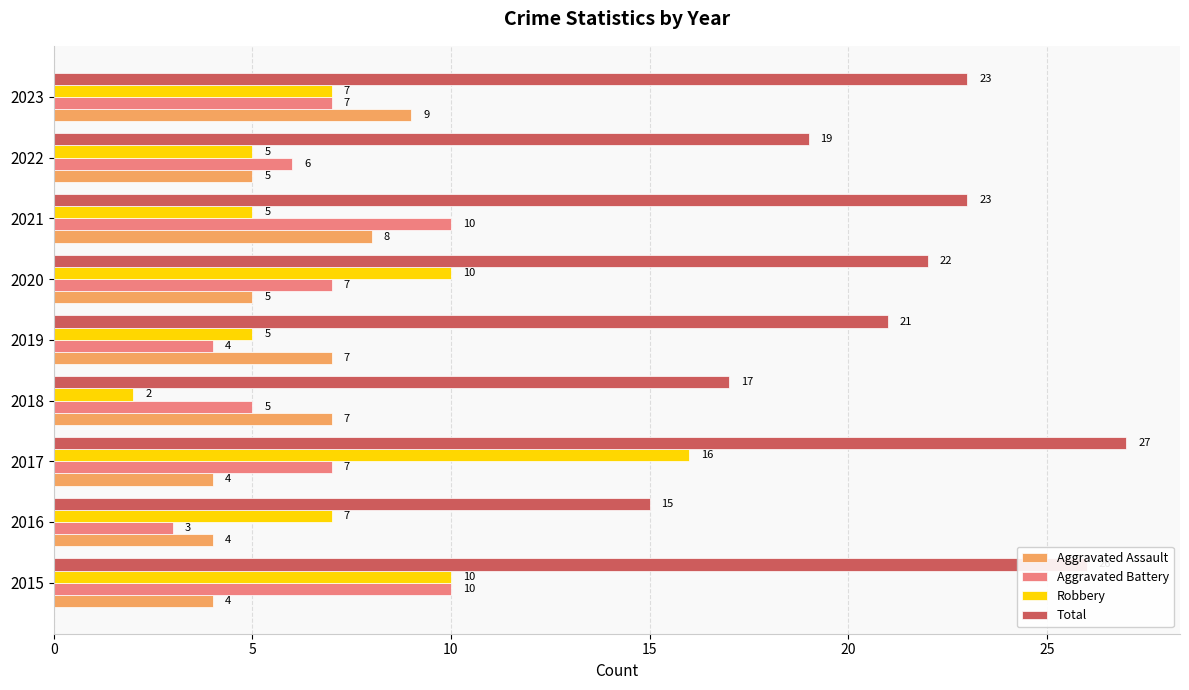

How many data points in Robbery are less than 7?

4